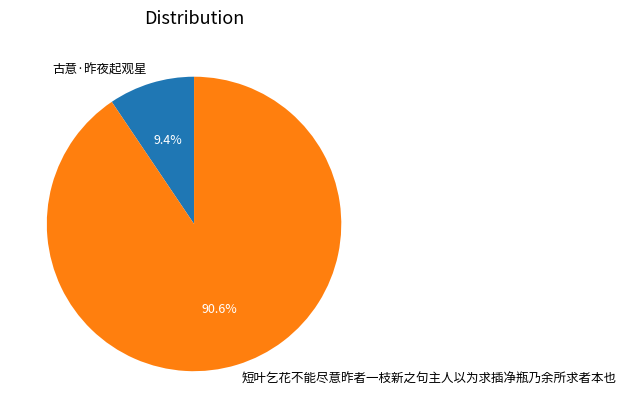

Which slice is the largest?

短叶乞花不能尽意昨者一枝新之句主人以为求插净瓶乃余所求者本也